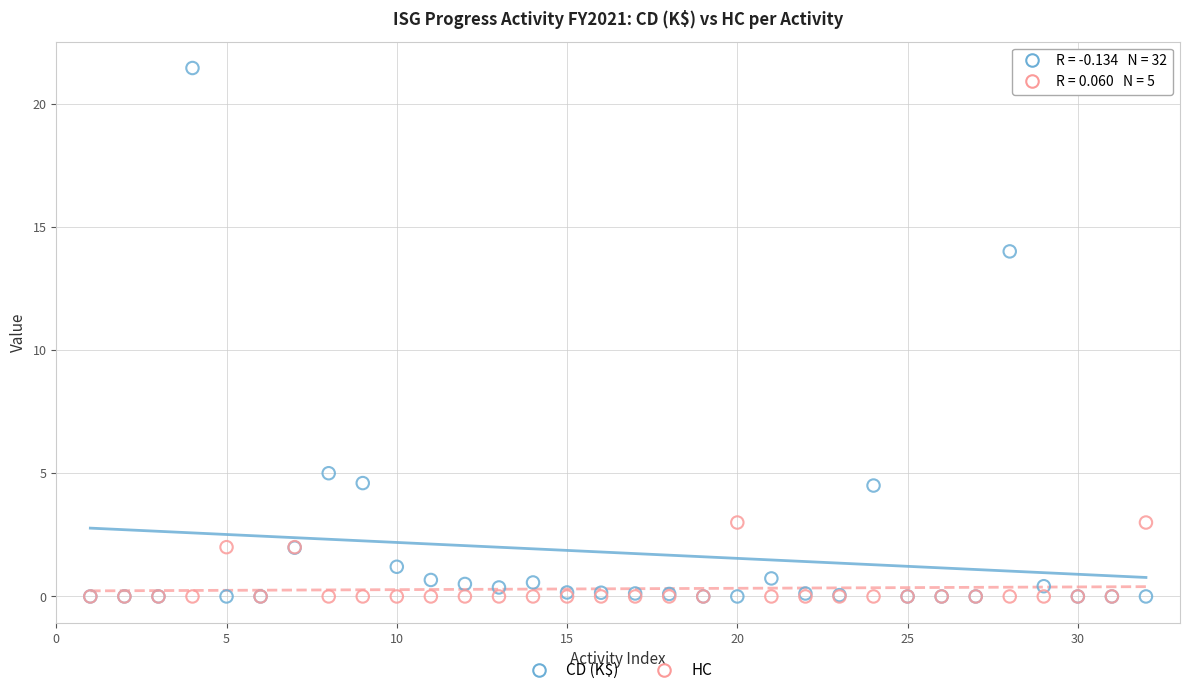

What are all the series names shown in the legend?

CD (K$), HC